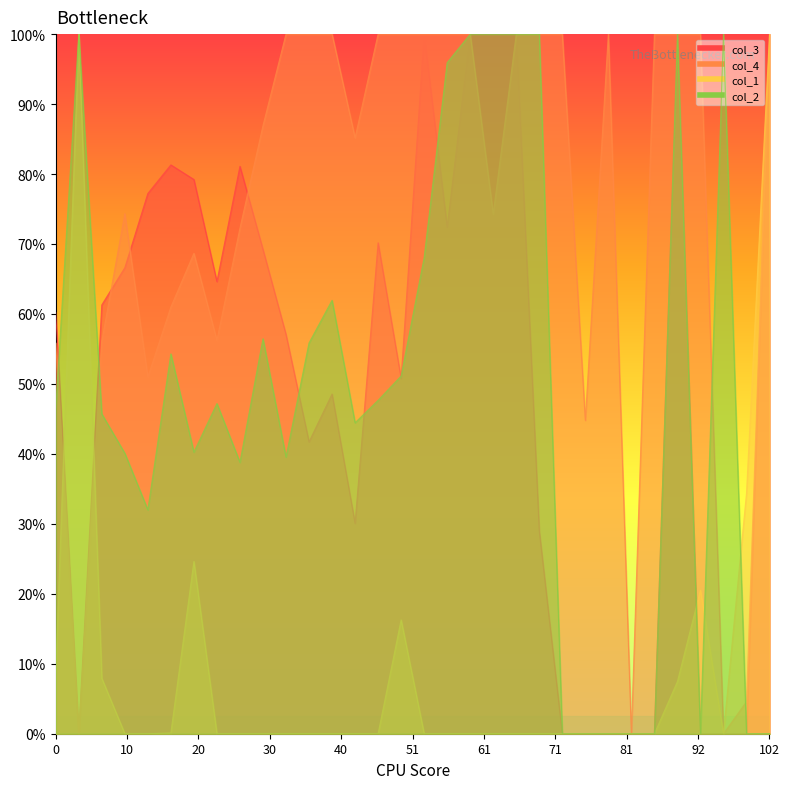

Count the number of categories in the chart.

32